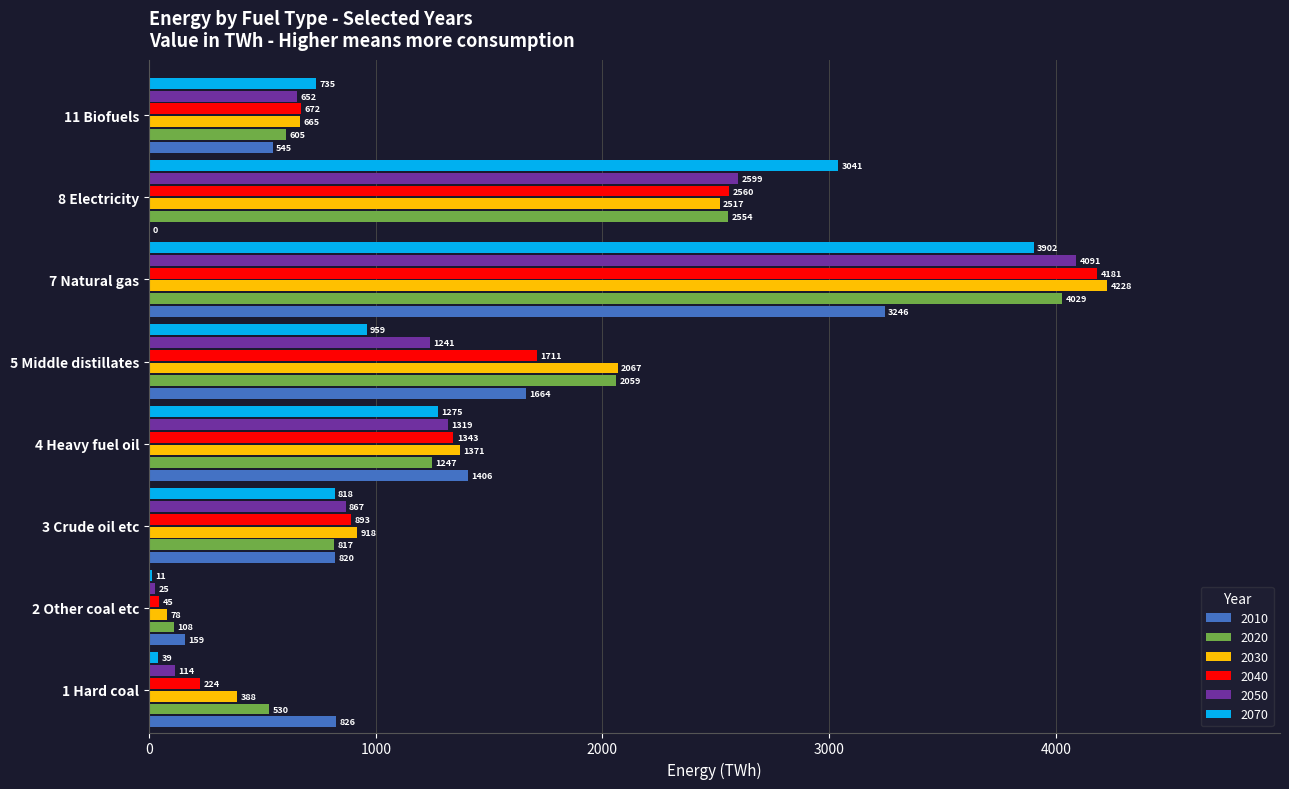

True or false: 2040 has a value of 2559.8 at 8 Electricity.

True